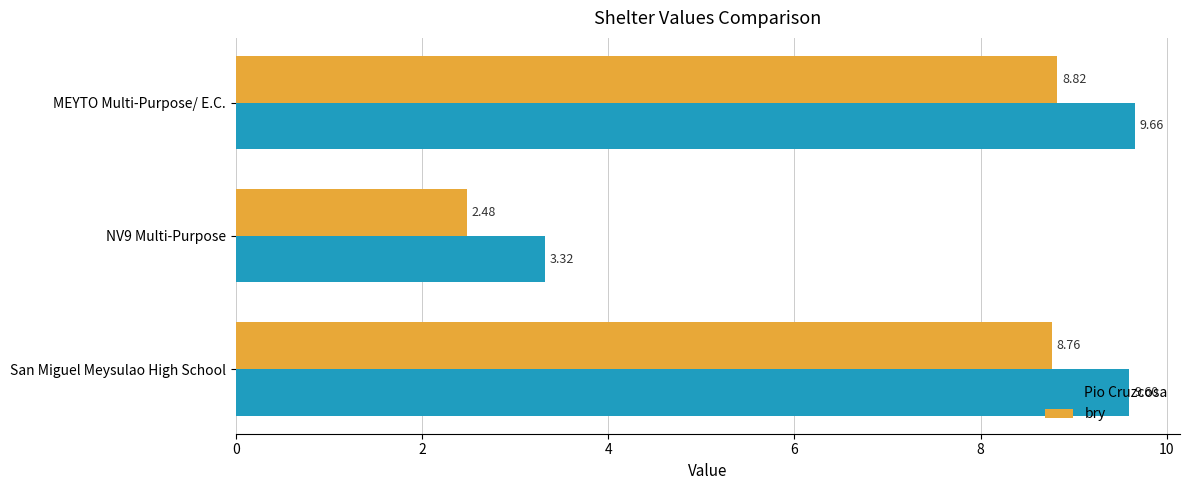

List the labels in order of bry value, largest first.

MEYTO Multi-Purpose/ E.C., San Miguel Meysulao High School, NV9 Multi-Purpose